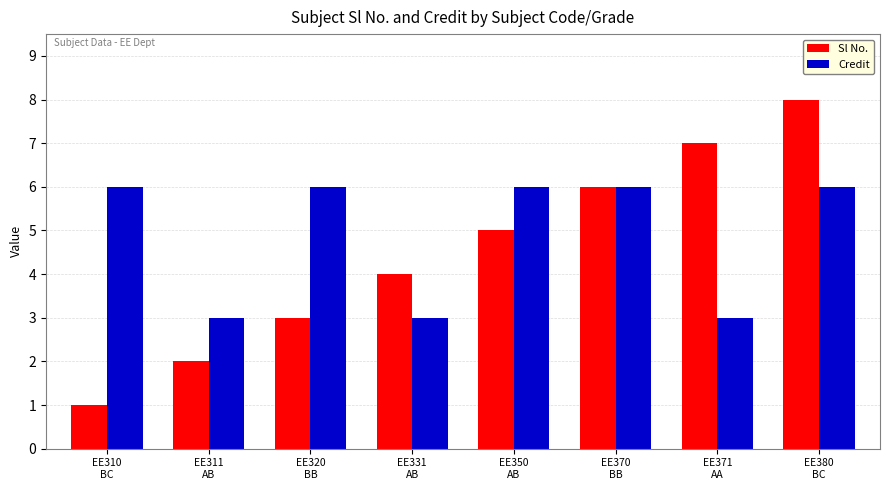

Rank the series by their maximum value, from lowest to highest.

Credit, Sl No.